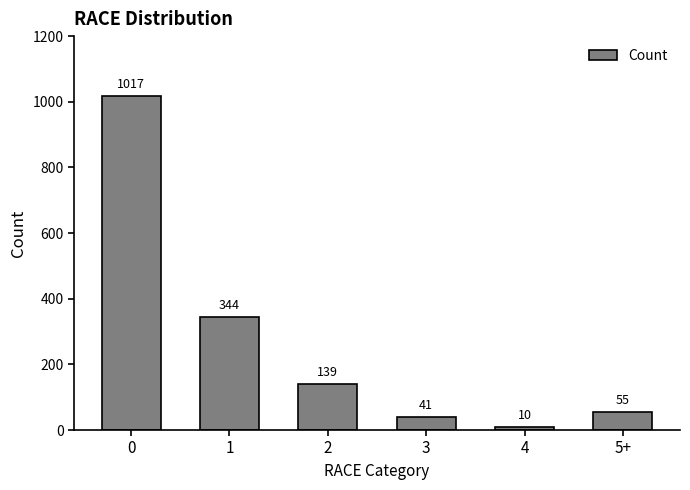

What is the label of the 1st bar from the right?

5+